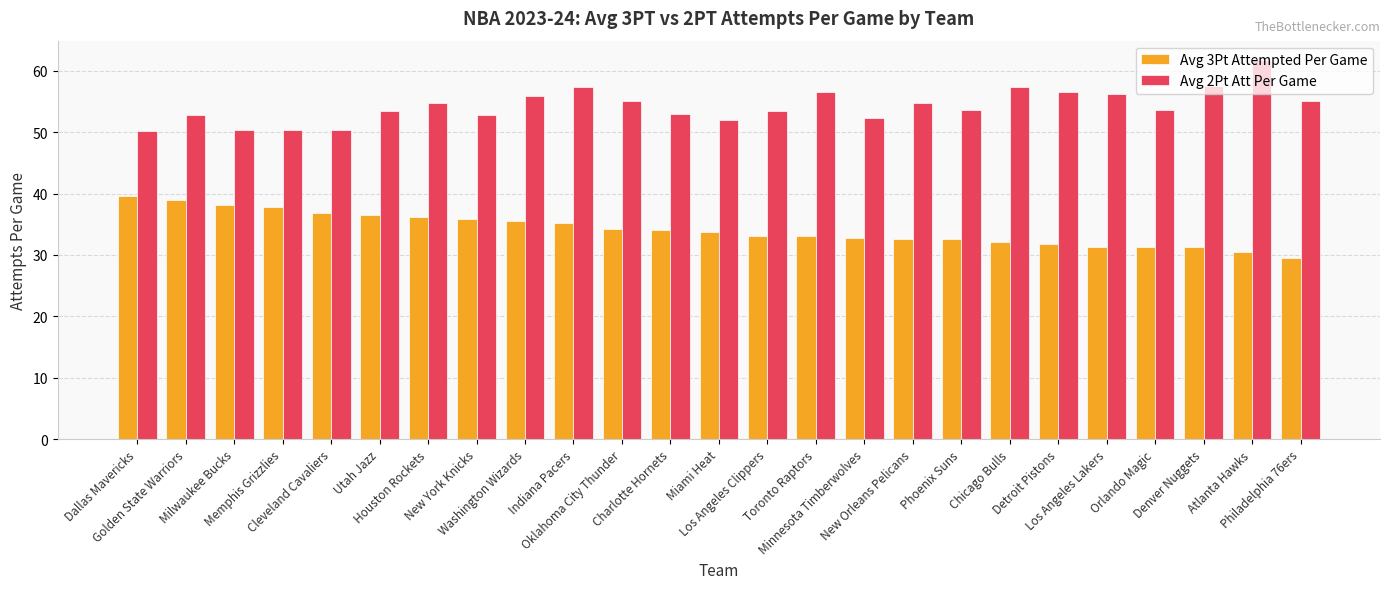

Is the value of Avg 2Pt Att Per Game at New York Knicks greater than the value of Avg 3Pt Attempted Per Game at Atlanta Hawks?

Yes